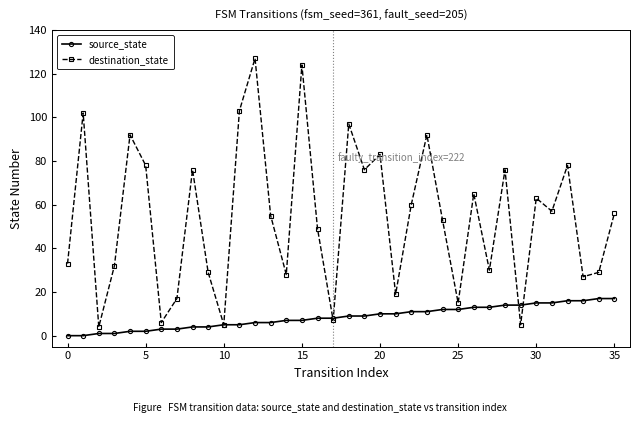

At how many categories does at least one series exceed 69?

13